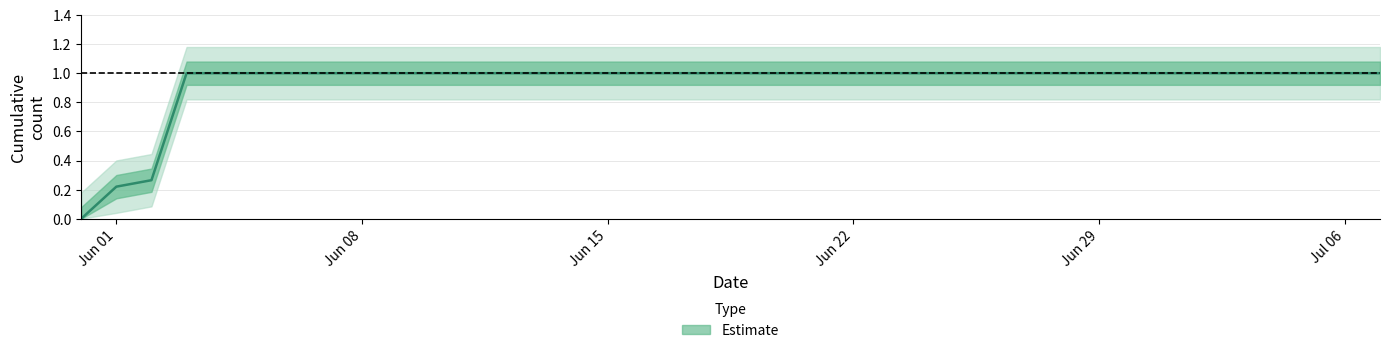

Does the chart have visible grid lines?

Yes